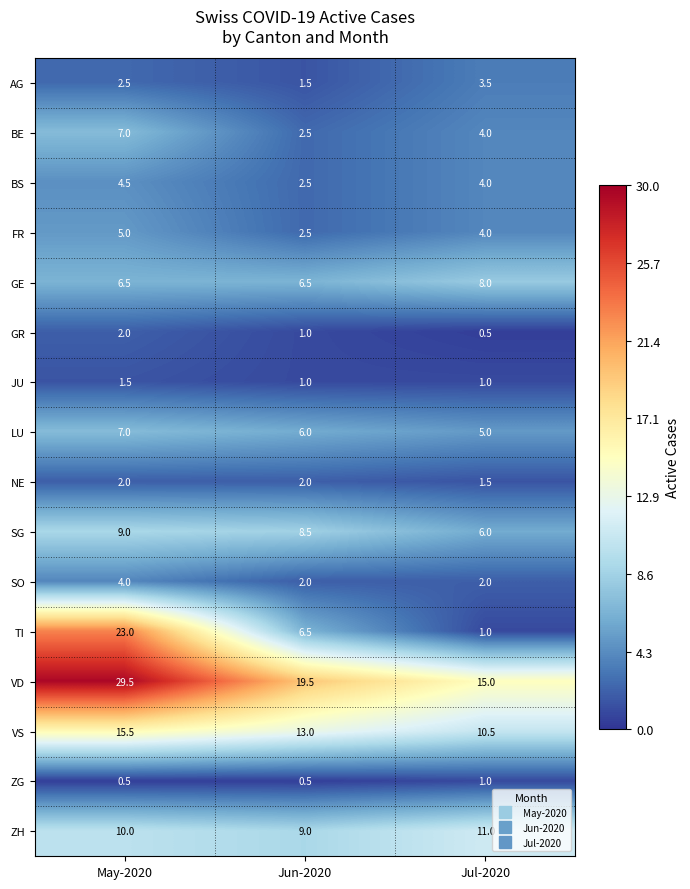

True or false: SG has a value of 3.6 at Jul-2020.

False